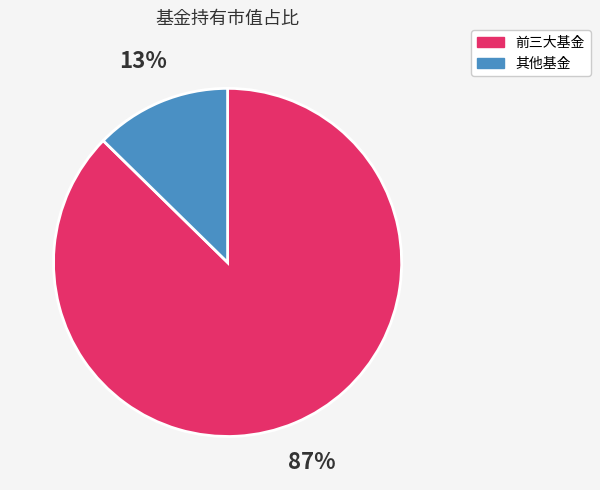

Is there a majority slice in this chart?

Yes